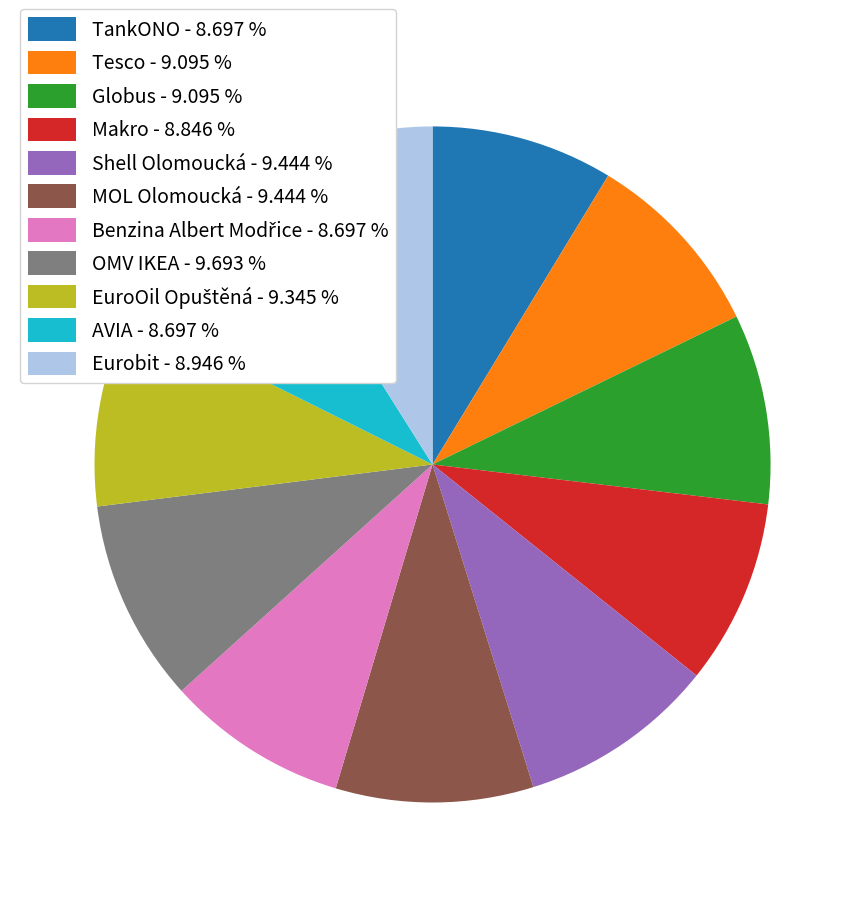

Count the number of slices in the pie.

11